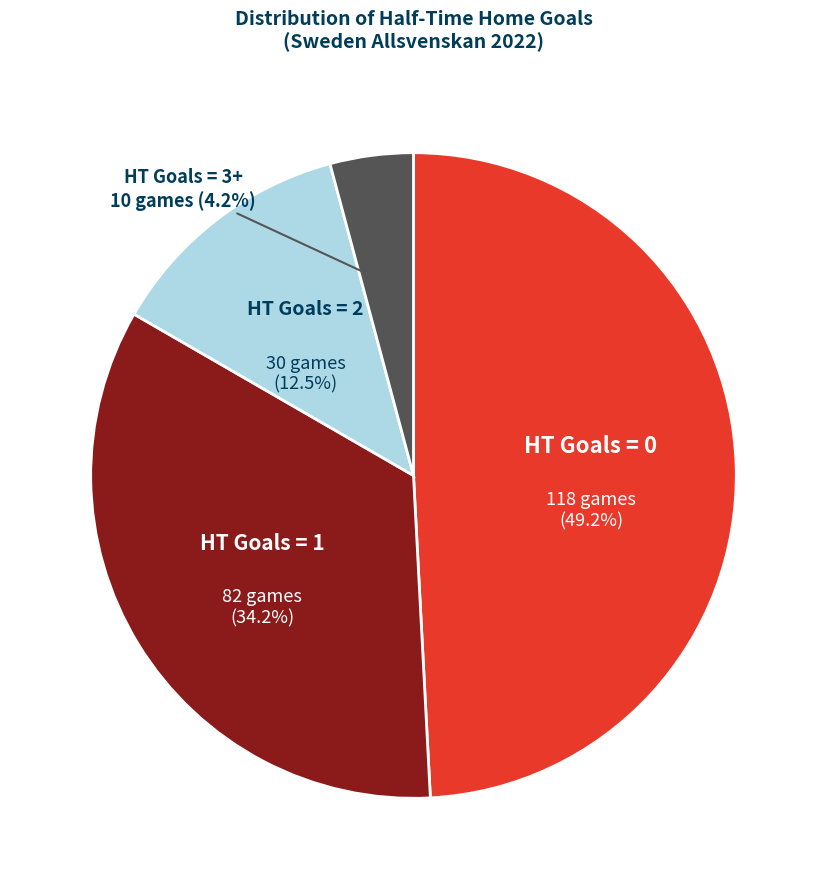

The HT Goals = 0 slice represents 59% of the pie. True or false?

False